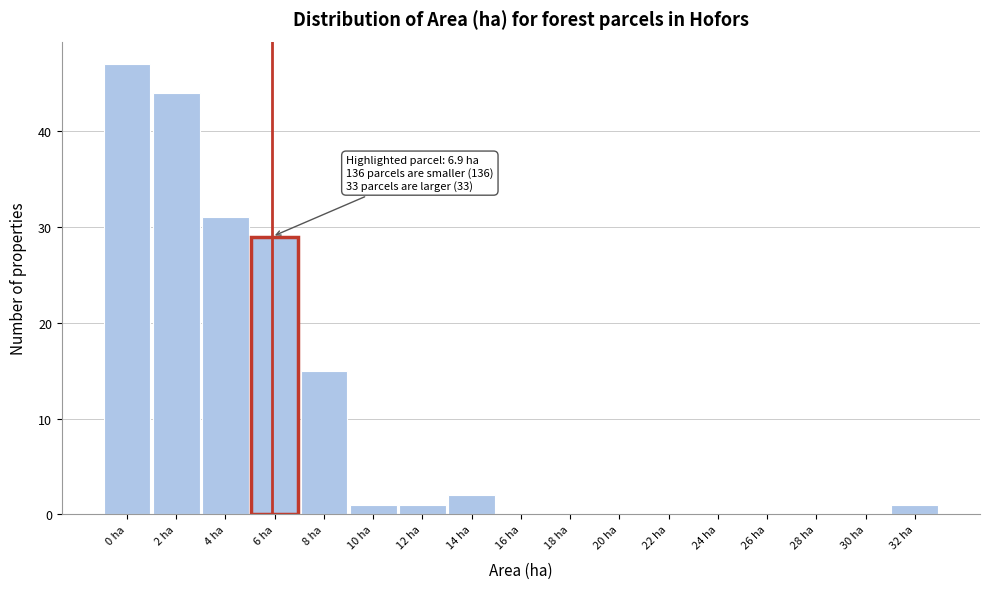

Reading right to left, extract all data points from this chart.

32 ha=1	30 ha=0	28 ha=0	26 ha=0	24 ha=0	22 ha=0	20 ha=0	18 ha=0	16 ha=0	14 ha=2	12 ha=1	10 ha=1	8 ha=15	6 ha=29	4 ha=31	2 ha=44	0 ha=47